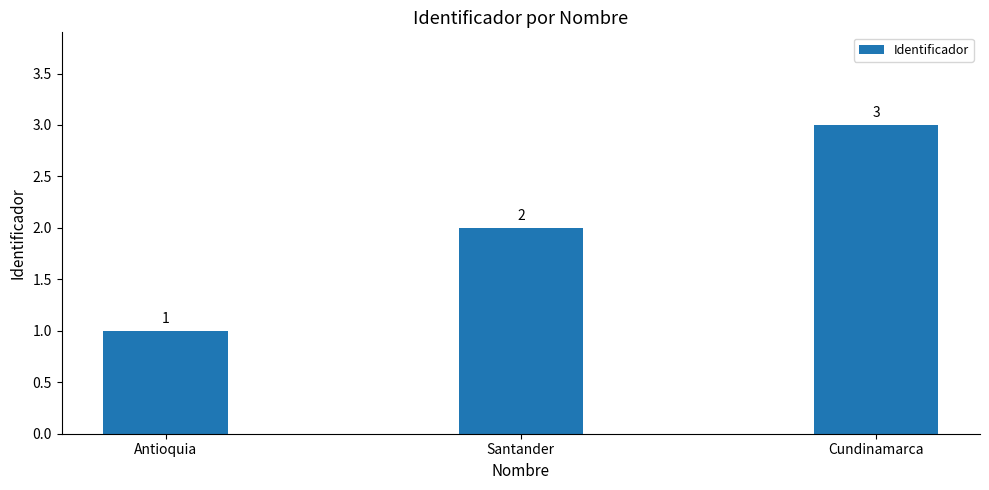

Between Santander and Antioquia, which is larger?

Santander